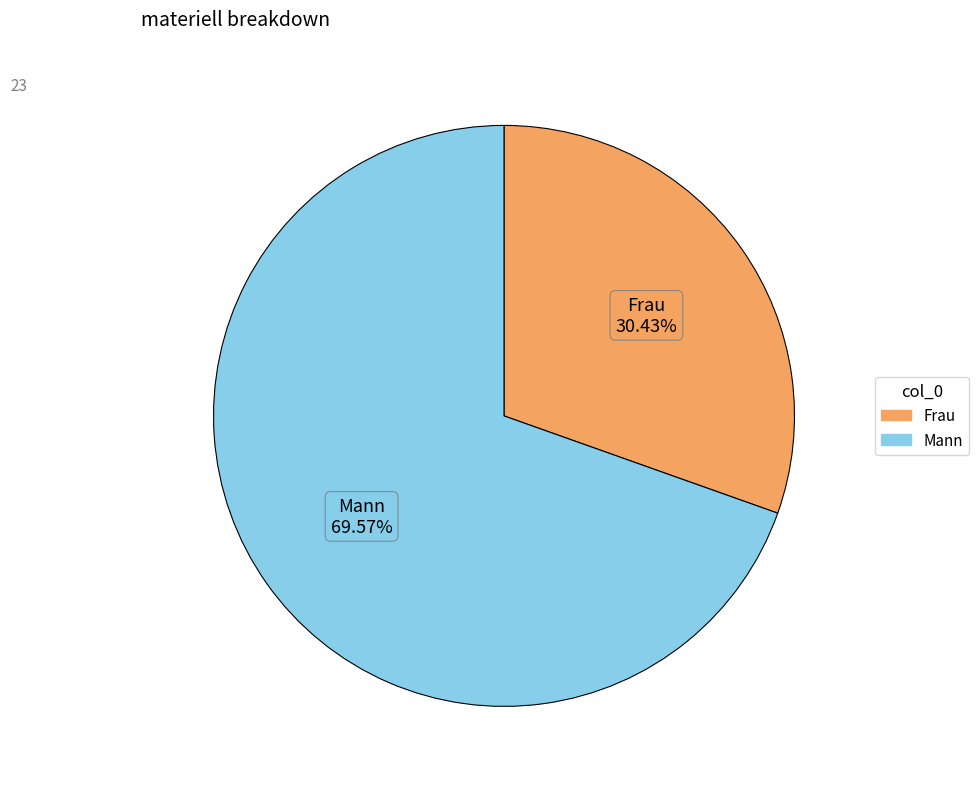

How many segments does this pie chart have?

2